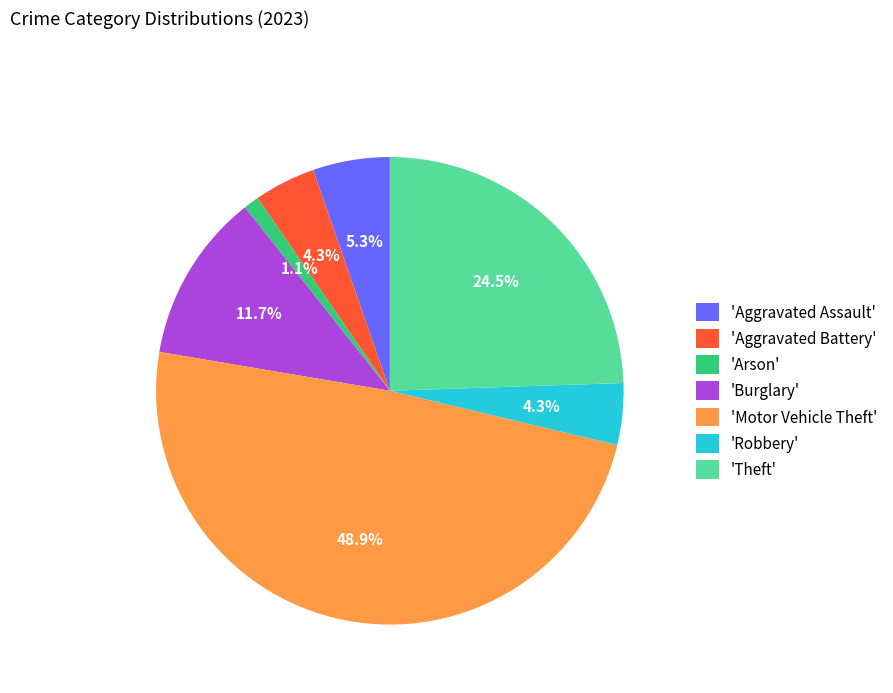

Is there any slice that represents more than half of the pie?

No